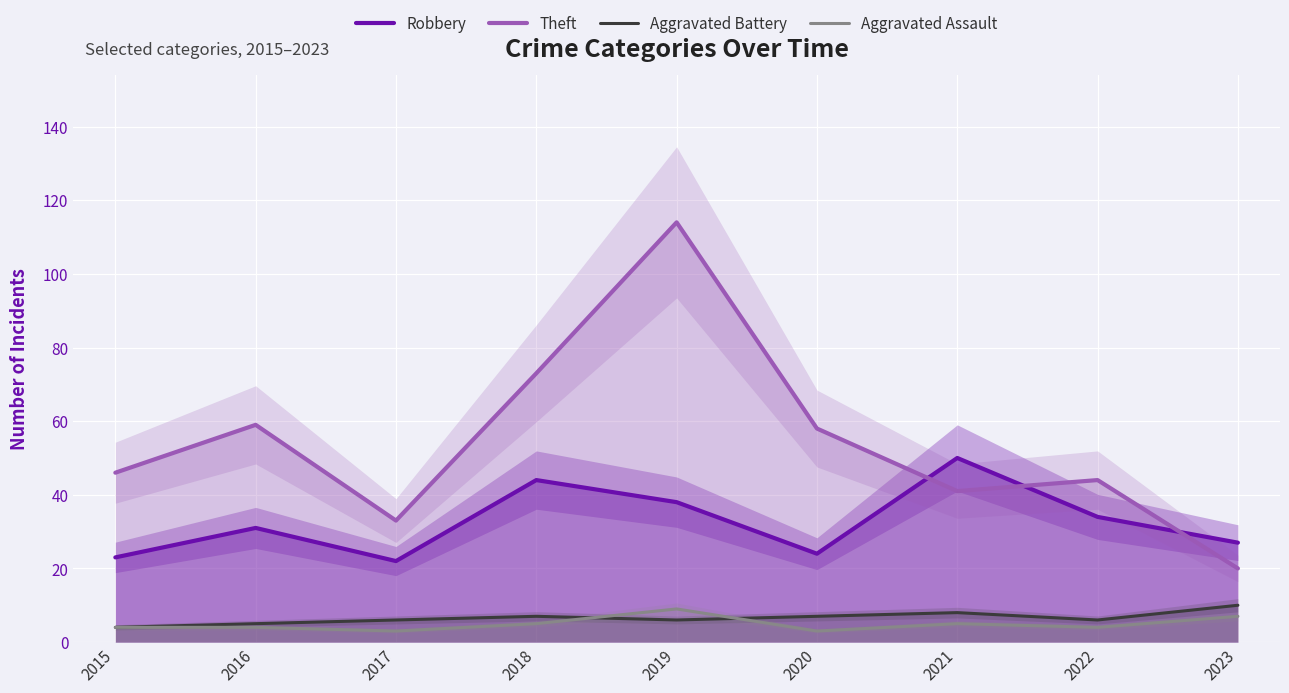

True or false: Robbery and Aggravated Battery cross at least once.

False